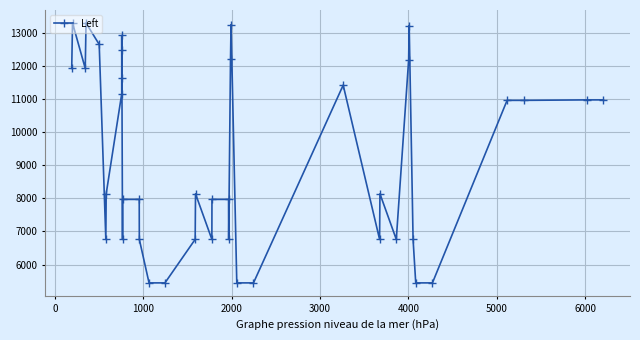

What is the greatest value displayed?

13287